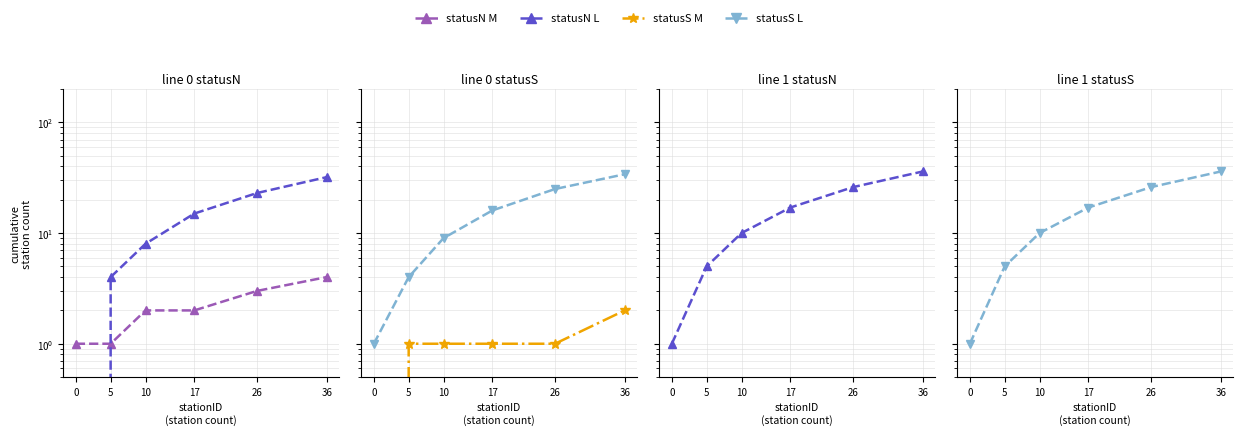

True or false: statusS M and statusS L cross at least once.

False